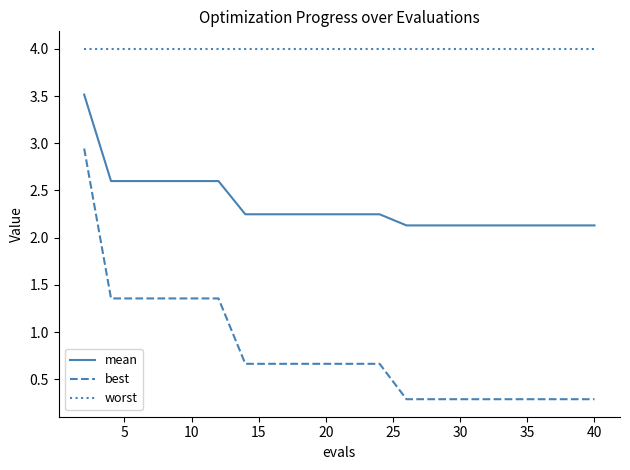

Which series has the widest spread of values?

best